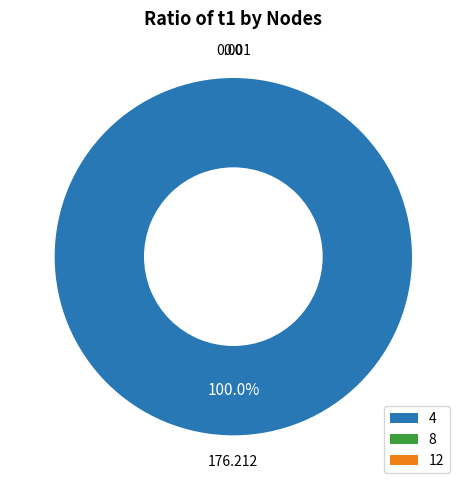

Does any single category account for the majority?

Yes